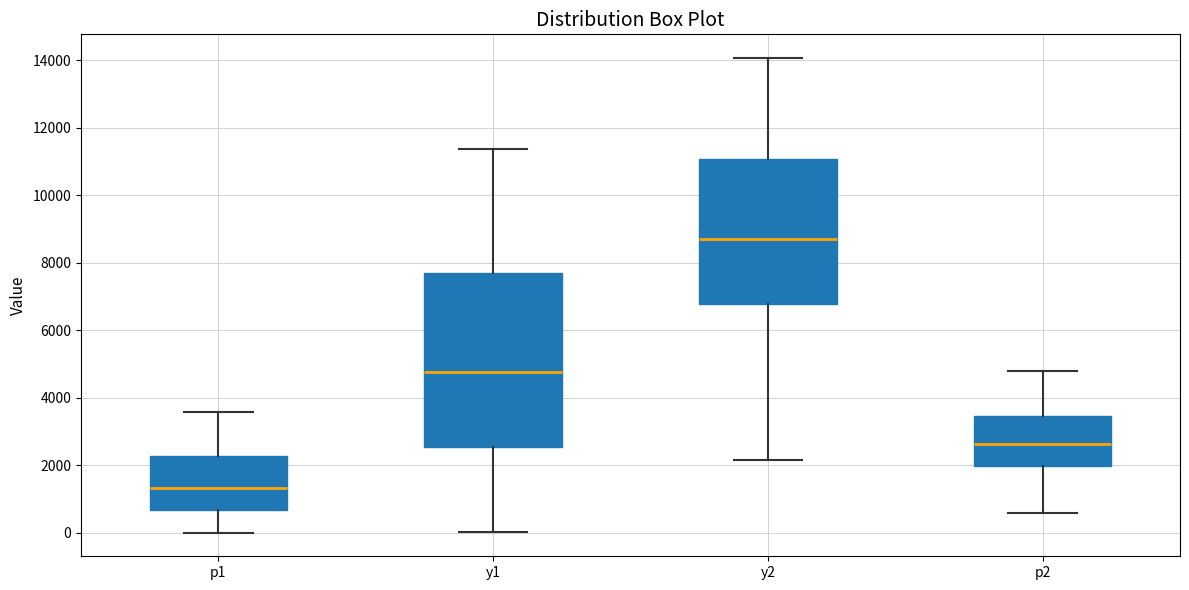

Where does the lower whisker of the box for y1 end on the y-axis? The values are not printed on the chart, so give them approximately, as read against the axis.

0